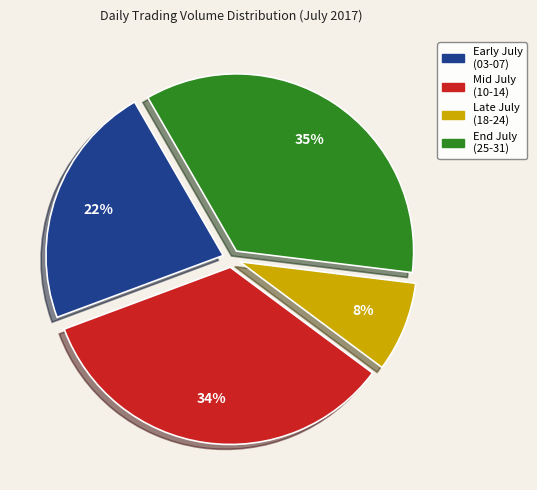

To the nearest percent, what is the average slice percentage?

25%